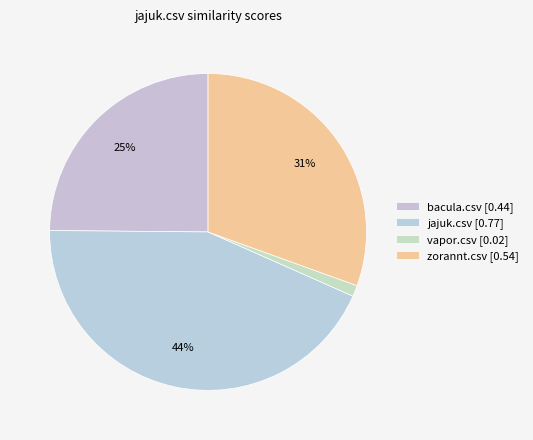

What percentage do zorannt.csv and vapor.csv together represent?

31.6%